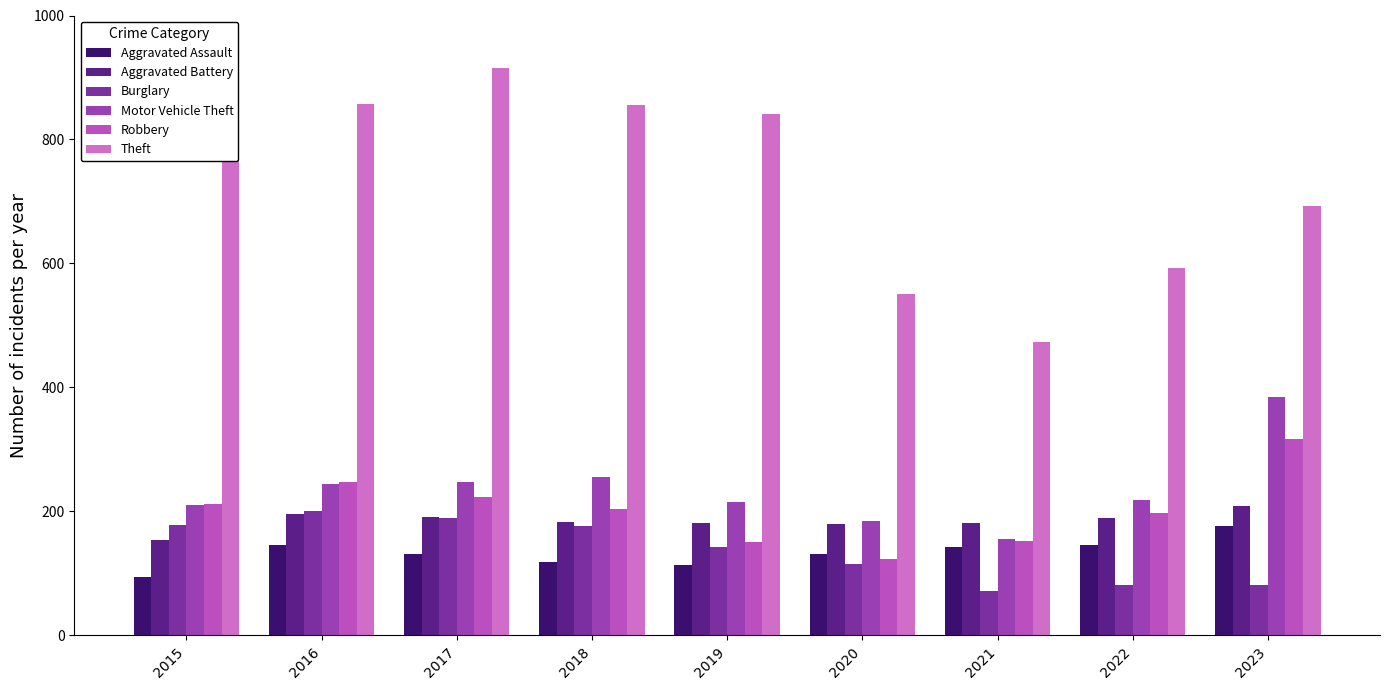

Which series has the largest total across all categories?

Theft